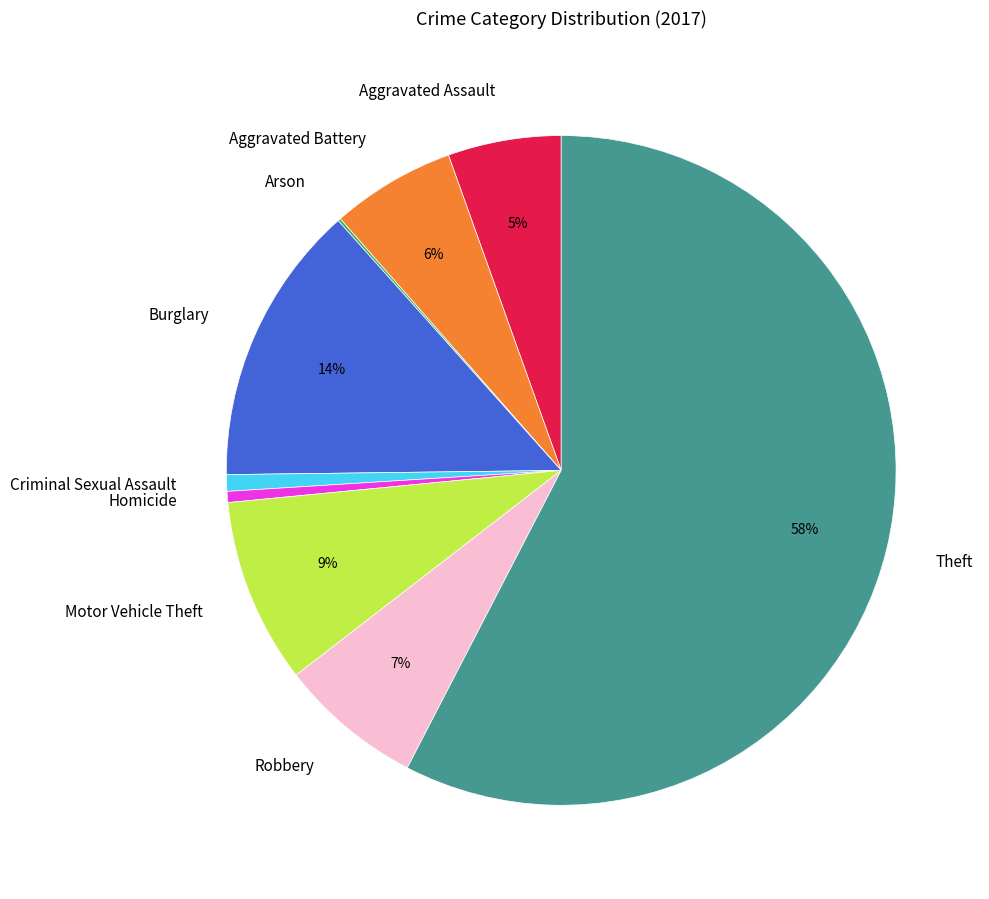

Approximately how many times larger is the value at Motor Vehicle Theft compared to Robbery?

1.3